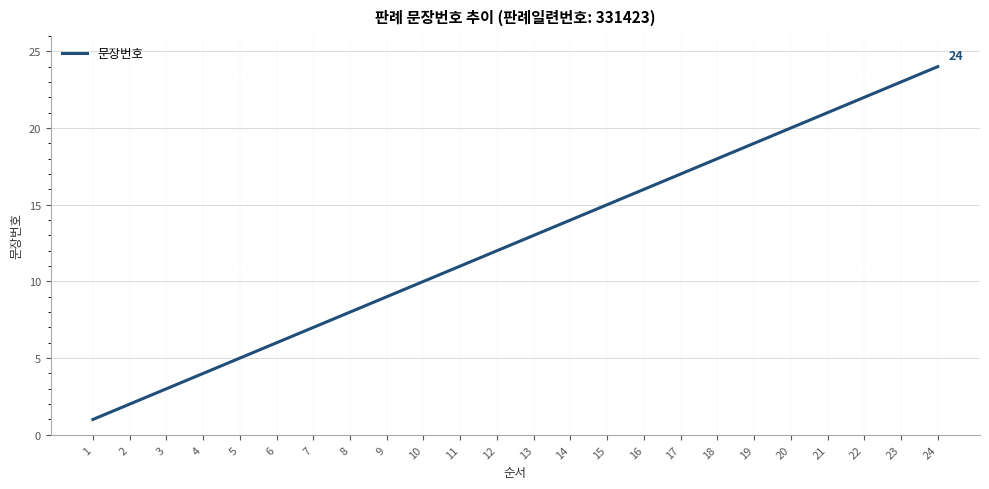

True or false: the data shows 1 at 4.

False